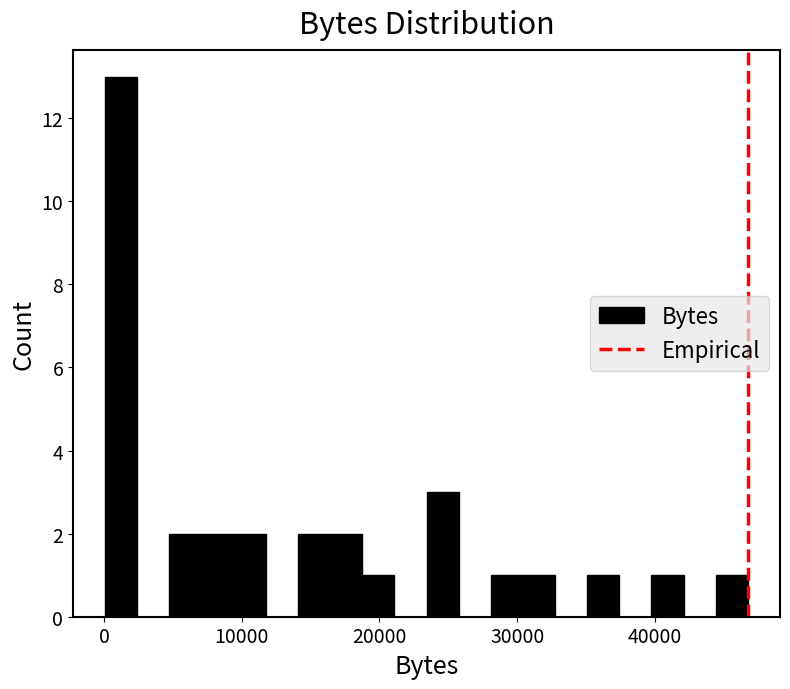

Read against the x-axis, roughly where is the centre of the tallest bar?

1000